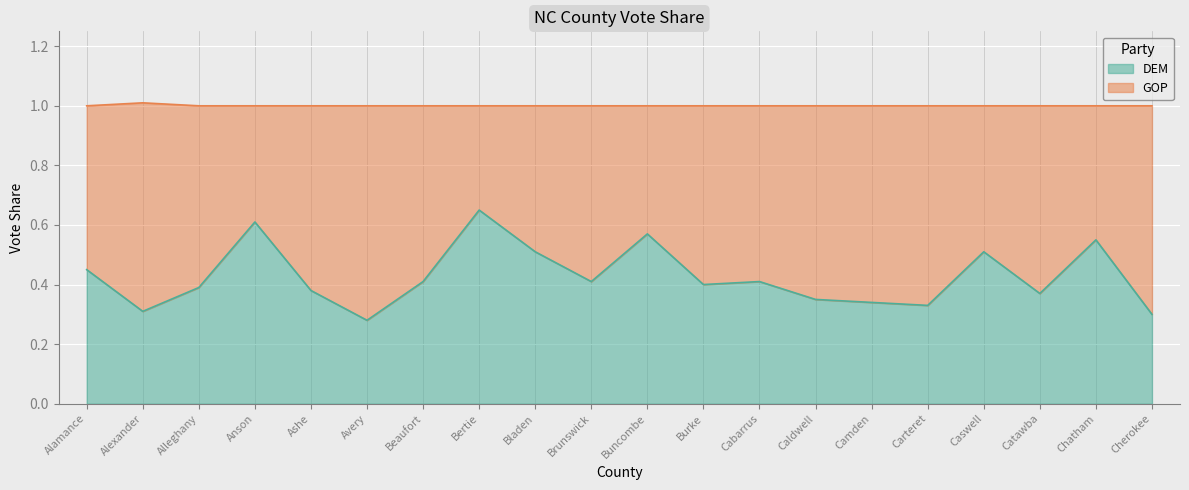

True or false: the data has more than 2 interior local peaks.

True